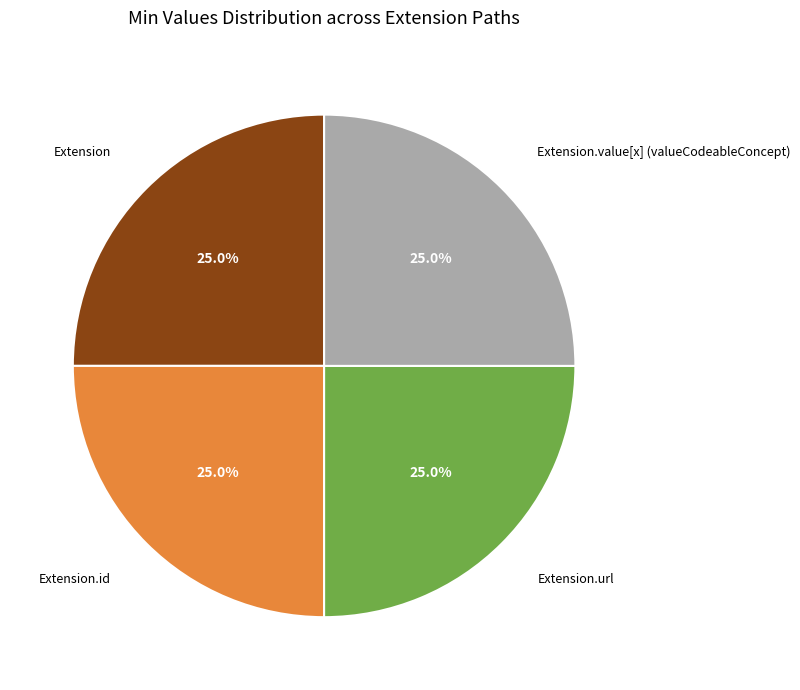

Is there a majority slice in this chart?

No